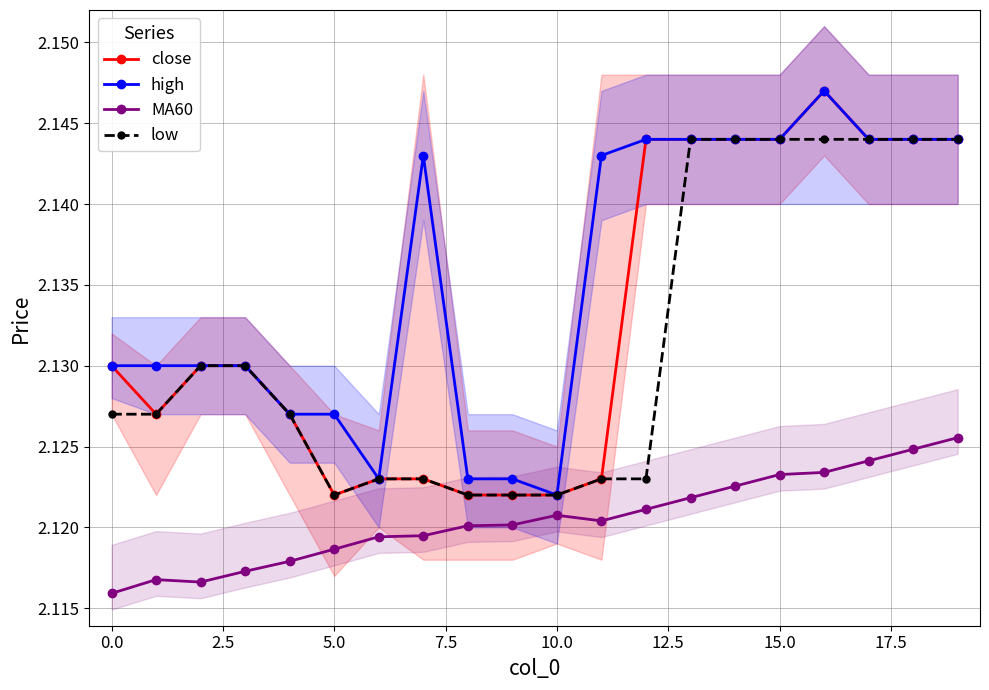

Which series has the largest range (max minus min)?

close